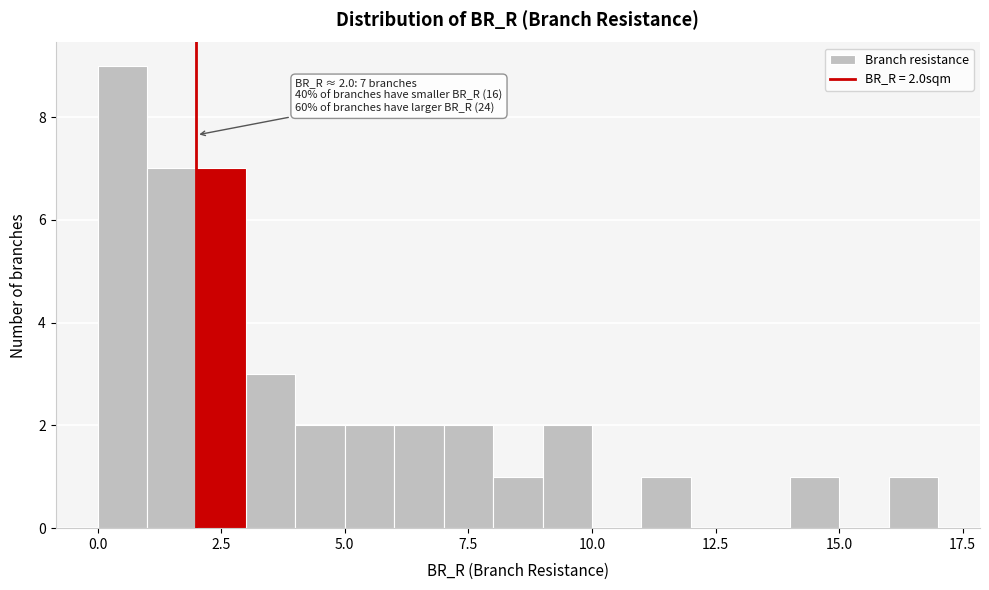

Read against the x-axis, roughly where is the centre of the tallest bar?

0.5